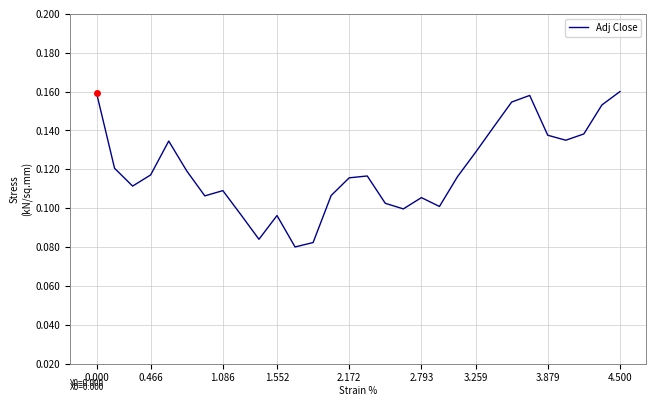

Does the chart have visible grid lines?

Yes